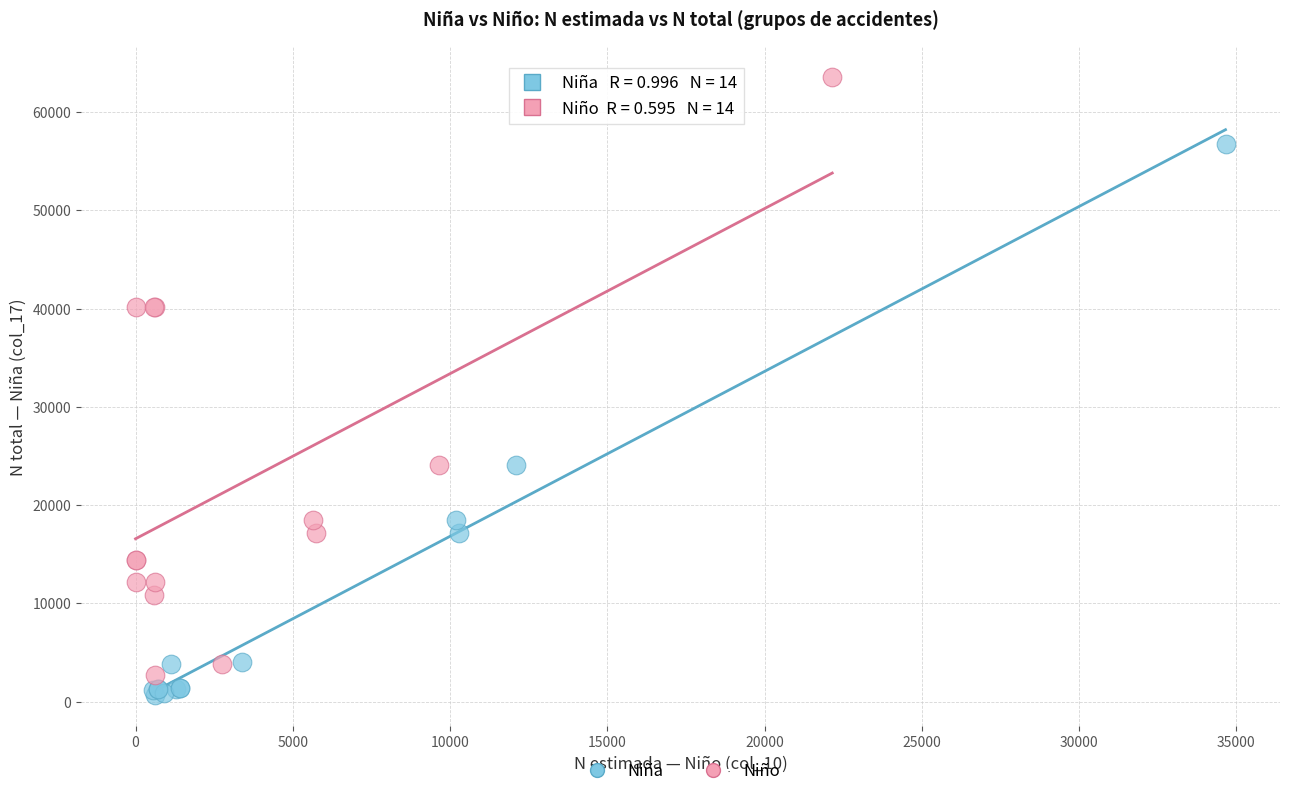

Which series contains the highest Y value?

Niño